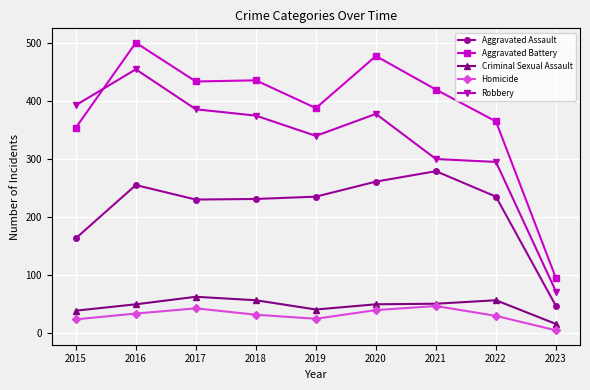

What is the difference between the Aggravated Battery values at 2023 and 2015?

260